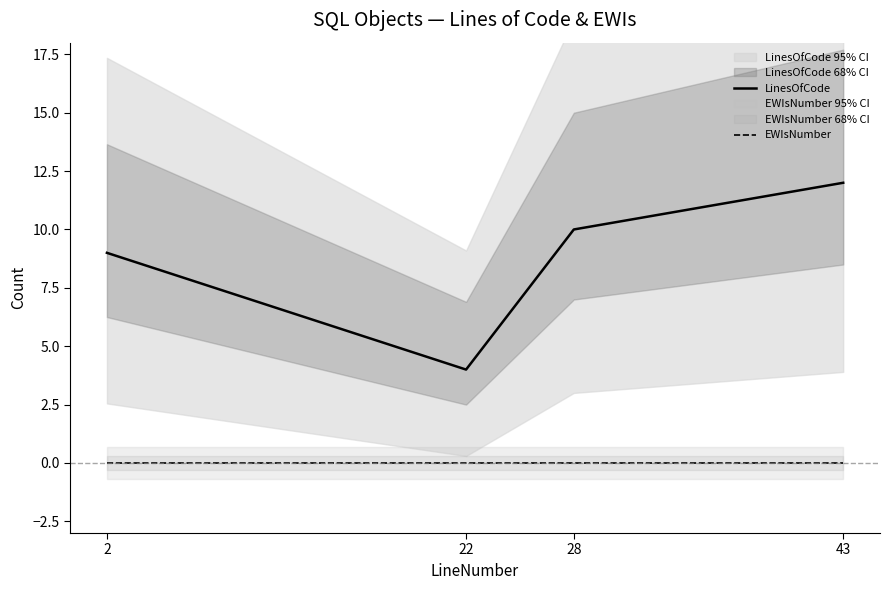

At which category is the sum across all series the highest?

43